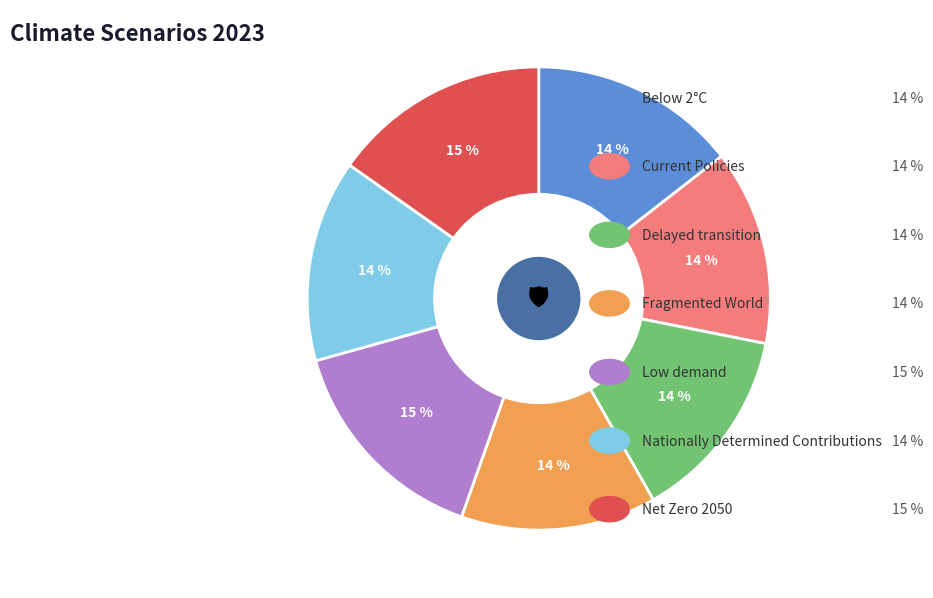

To the nearest percent, what is the average slice percentage?

14%